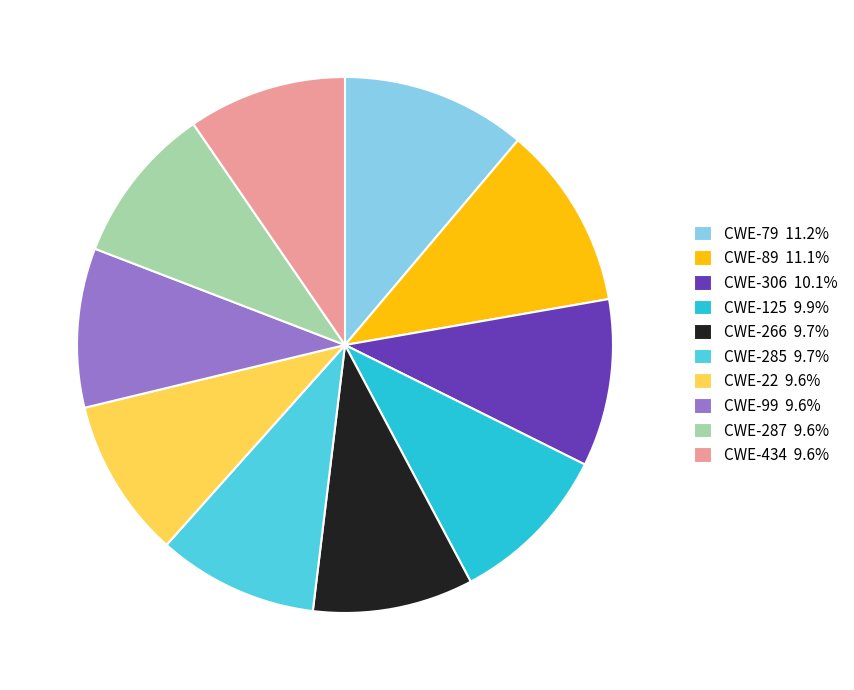

The CWE-287 slice represents 10% of the pie. True or false?

True